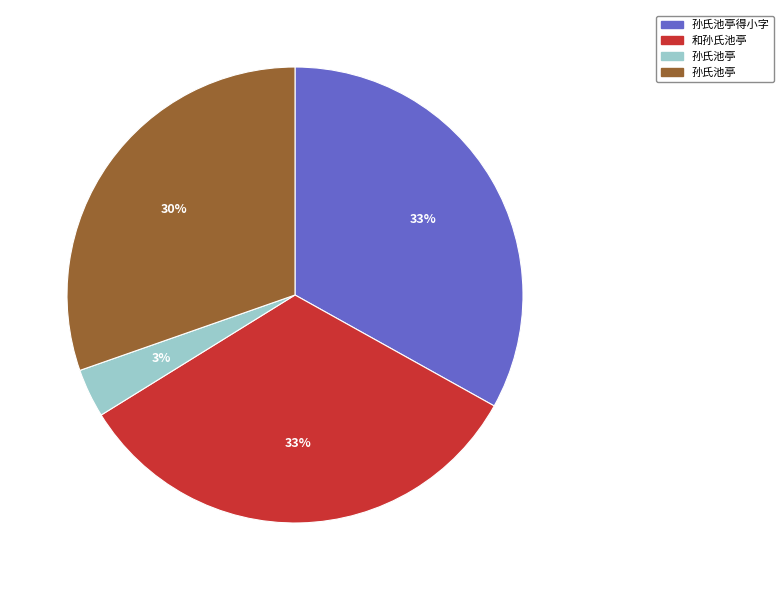

Is there a majority slice in this chart?

No